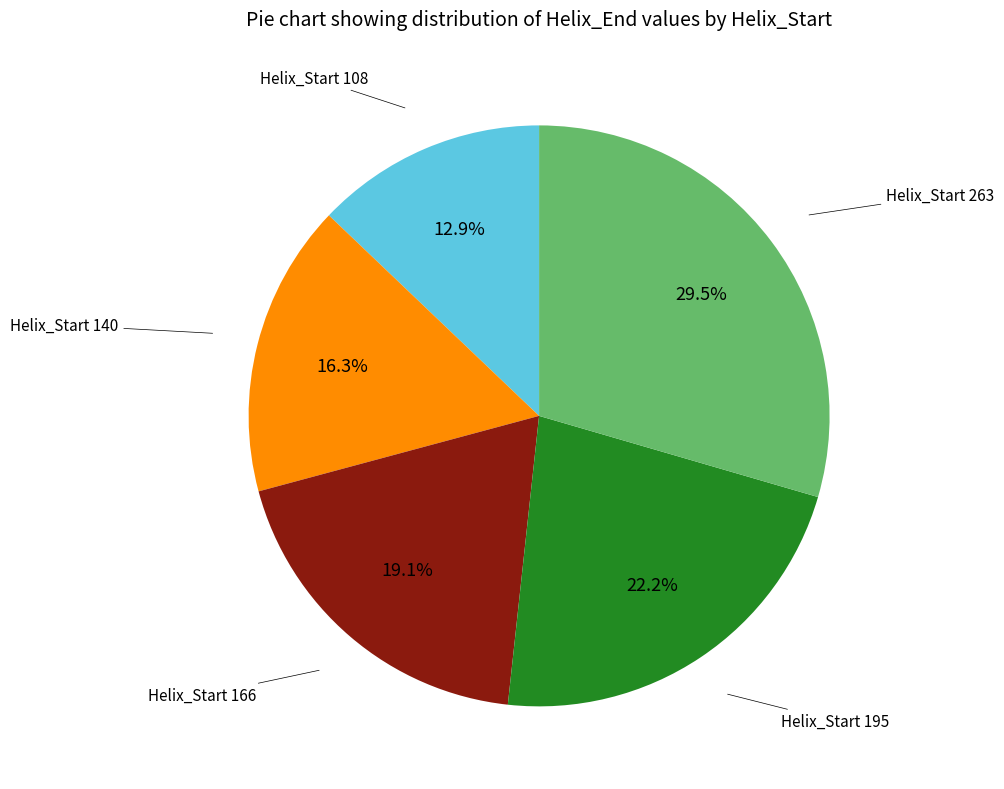

Is there any slice that represents more than half of the pie?

No